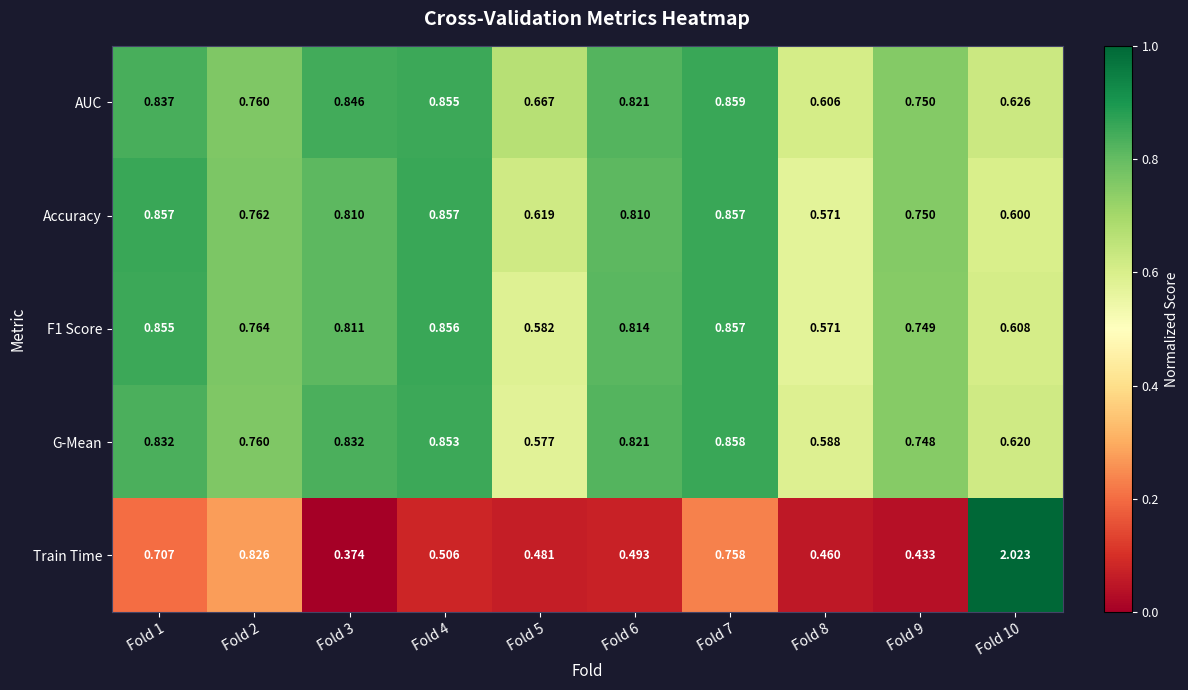

Which series changed the most between Fold 3 and Fold 4?

Train Time